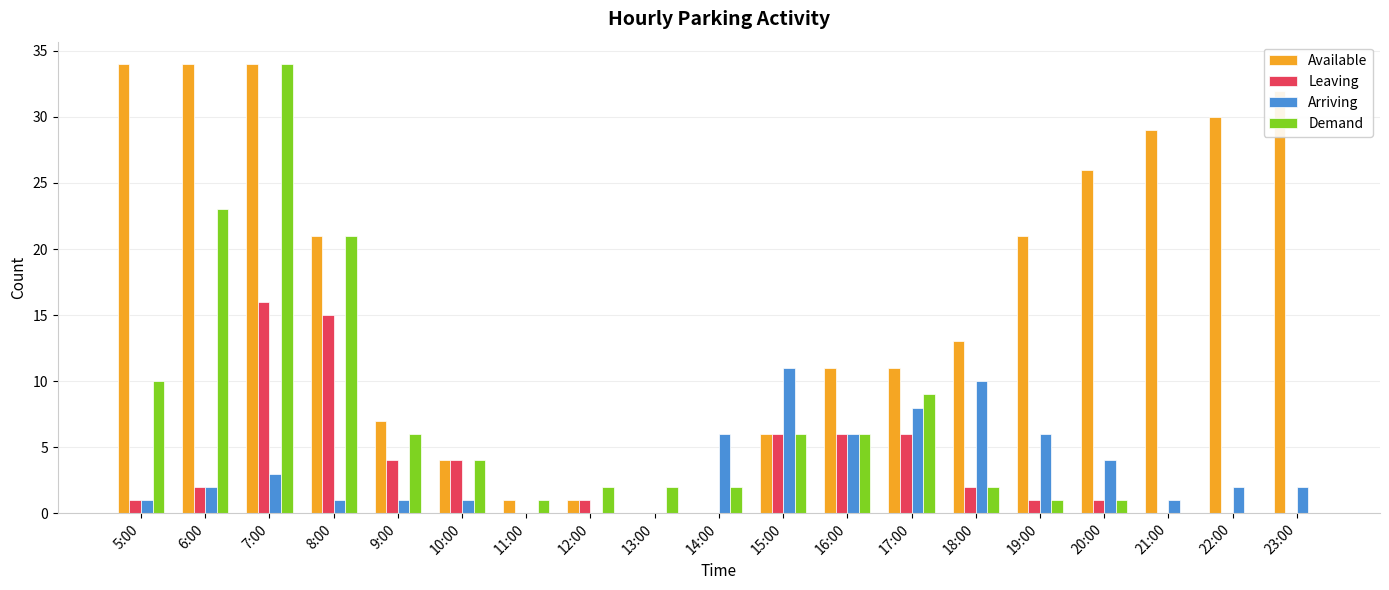

The value of Arriving at 14:00 is 6. True or false?

True